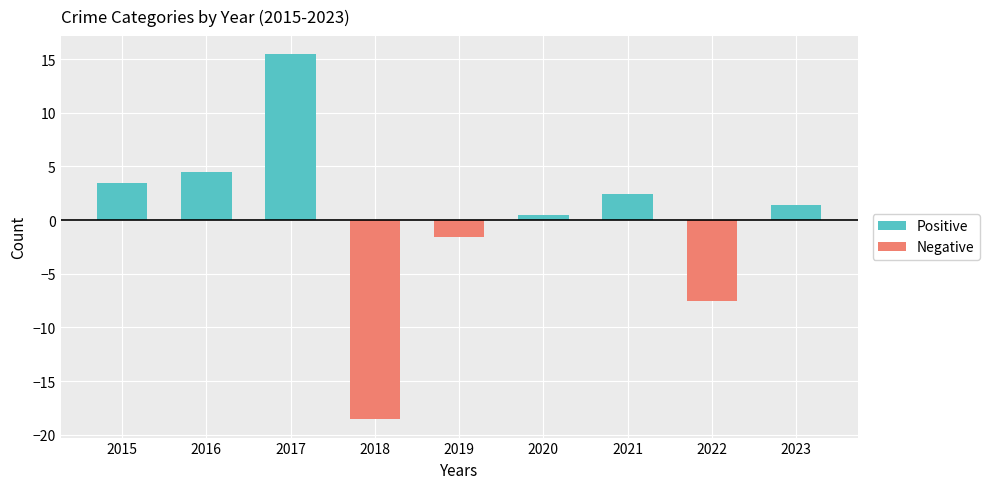

Is it true that Negative equals 0.0 at 2016?

True